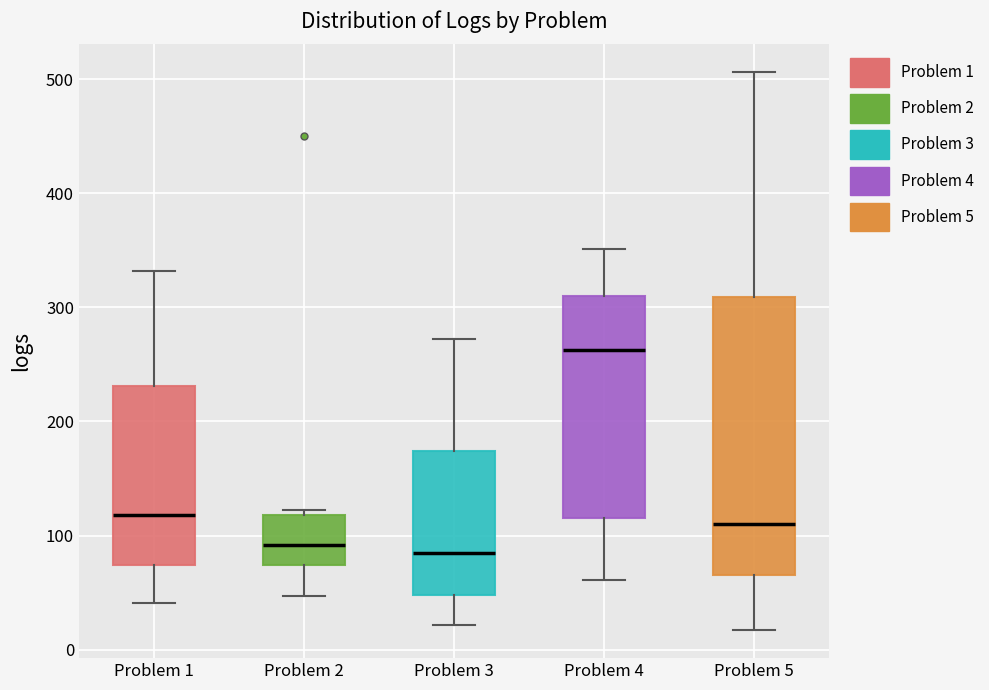

Reading left to right, transcribe this box plot: for each box, give where its median line is, the range the box spans, and where its two whiskers end, as read against the y-axis. The values are not printed on the chart, so give them approximately, as read against the axis.

Problem 1: median 120, box 70 to 230, whiskers 40 to 330
Problem 2: median 90, box 70 to 120, whiskers 50 to 120 (just above the box's upper edge)
Problem 3: median 80, box 50 to 170, whiskers 20 to 270
Problem 4: median 260, box 120 to 310, whiskers 60 to 350
Problem 5: median 110, box 70 to 310, whiskers 20 to 510